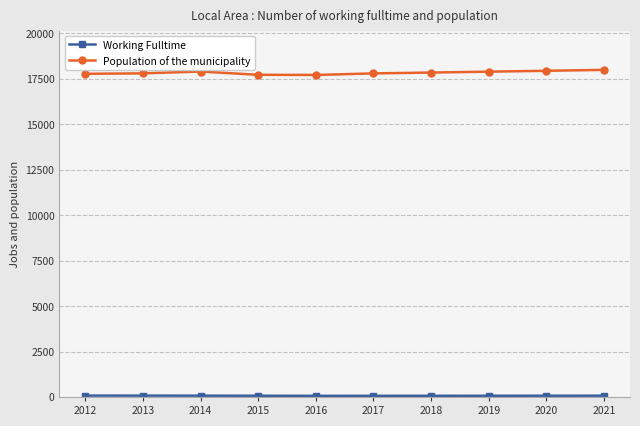

Which series has the widest spread of values?

Population of the municipality